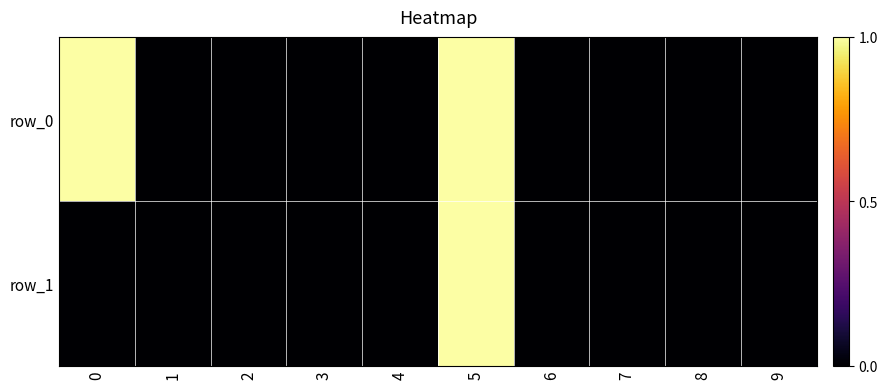

What is the difference between the maximum and minimum values in the row_1 series?

1